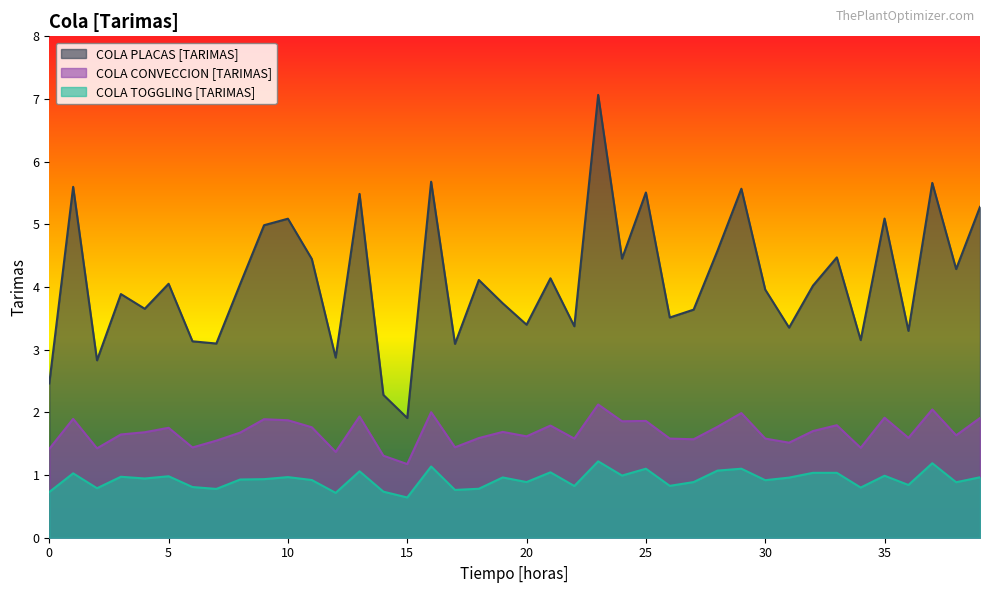

Rank the series by their average value, from lowest to highest.

COLA TOGGLING [TARIMAS], COLA CONVECCION [TARIMAS], COLA PLACAS [TARIMAS]